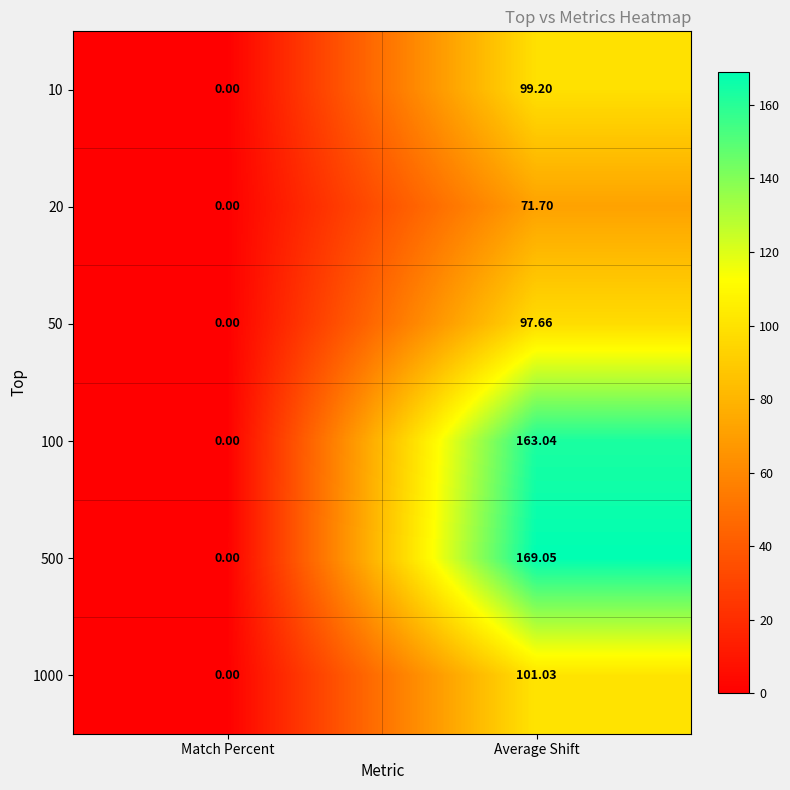

Where does the 10 series first go above 99?

Average Shift